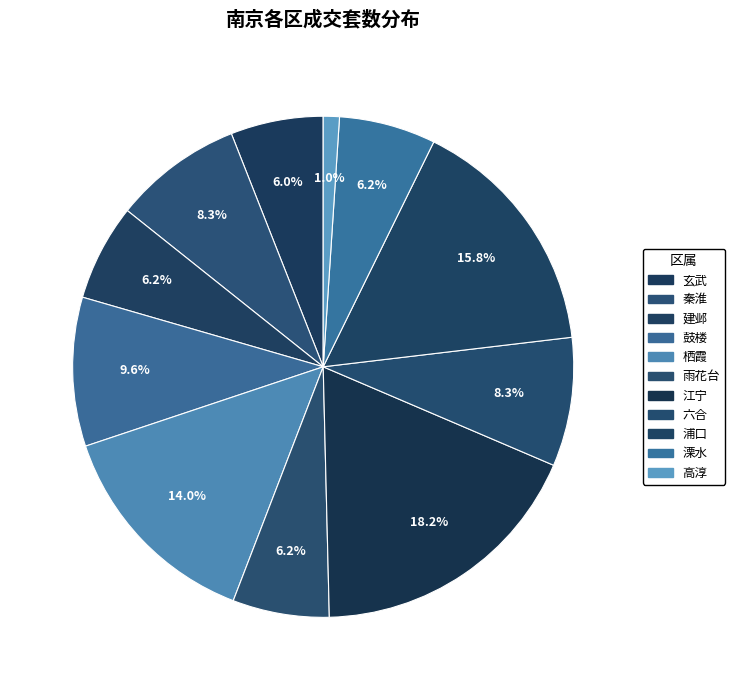

Approximately how many times larger is the value at 建邺 compared to 鼓楼?

0.6